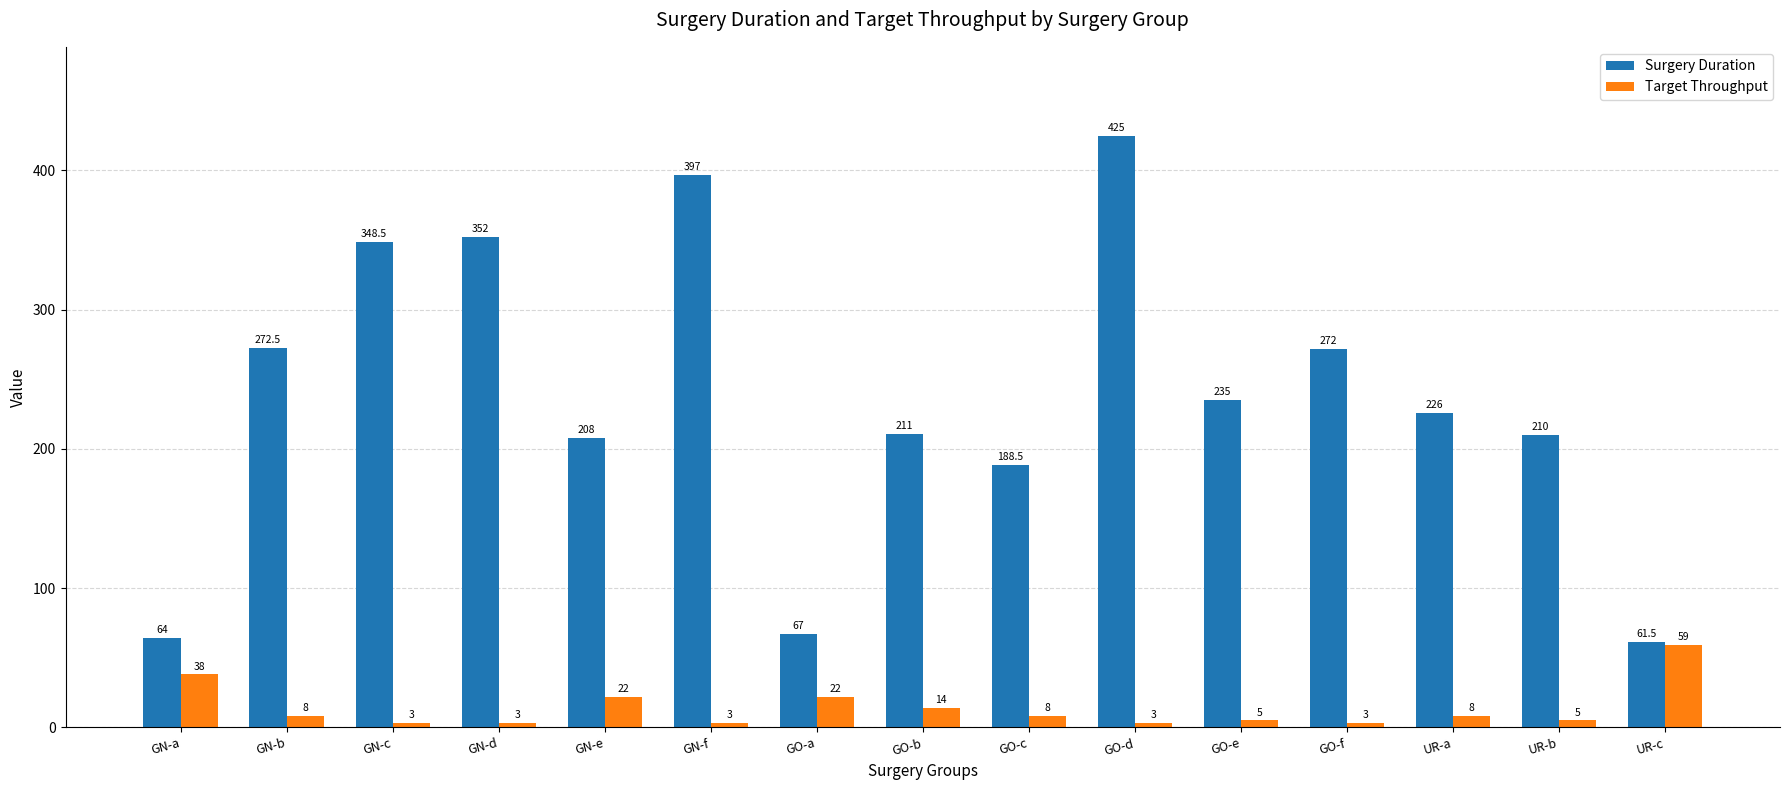

Reading right to left, list all the values displayed in this chart.

Surgery Duration: 61.5	210.0	226.0	272.0	235.0	425.0	188.5	211.0	67.0	397.0	208.0	352.0	348.5	272.5	64.0
Target Throughput: 59.0	5.0	8.0	3.0	5.0	3.0	8.0	14.0	22.0	3.0	22.0	3.0	3.0	8.0	38.0